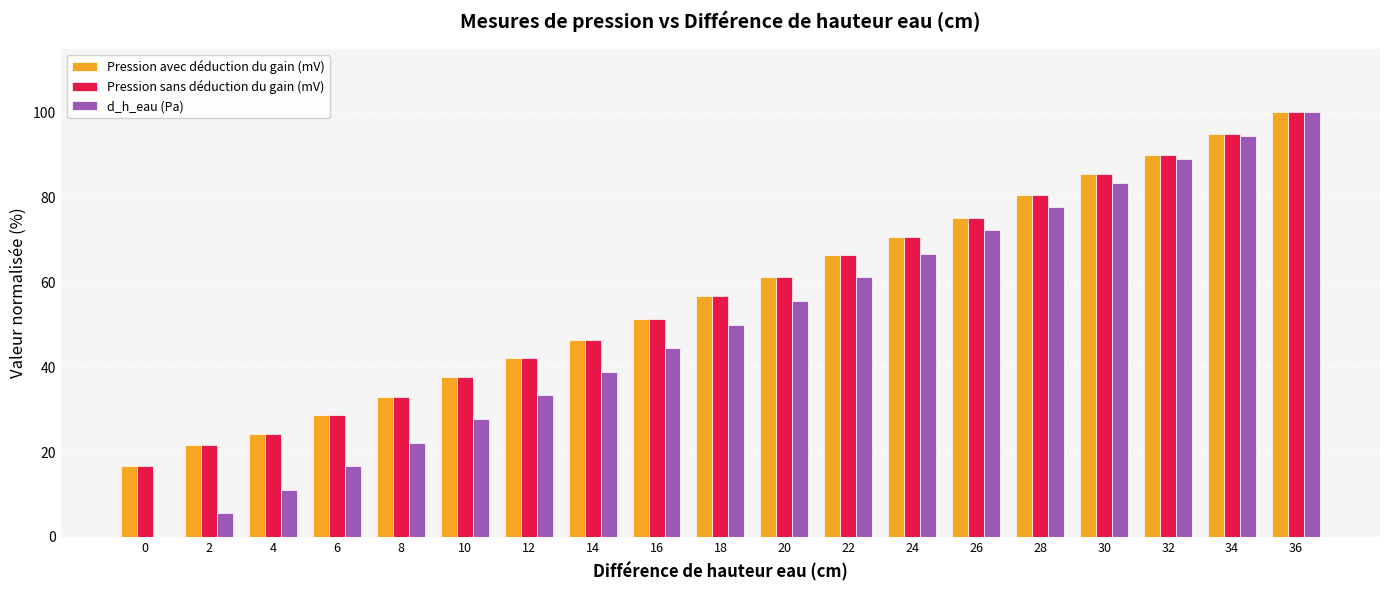

What are all the series names shown in the legend?

Pression avec déduction du gain (mV), Pression sans déduction du gain (mV), d_h_eau (Pa)